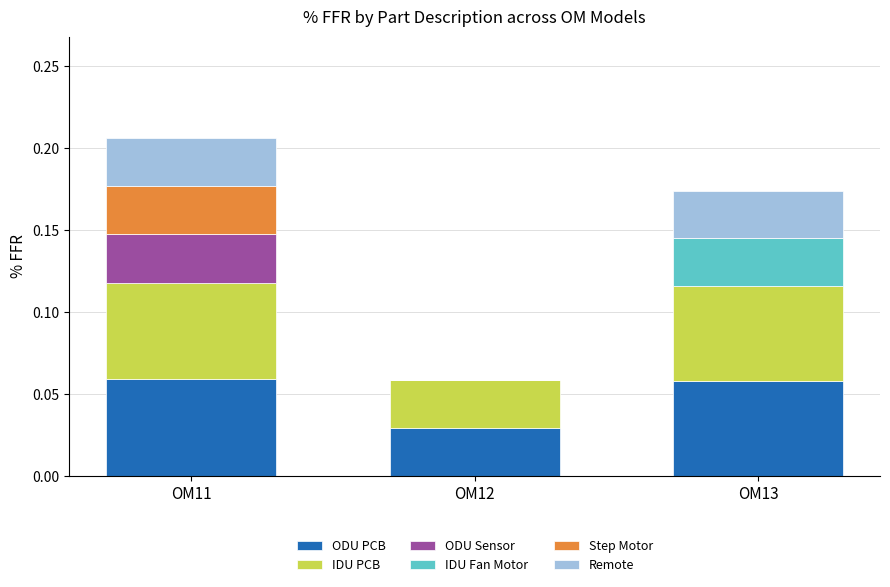

True or false: IDU PCB has a value of 0.0 at OM11.

False